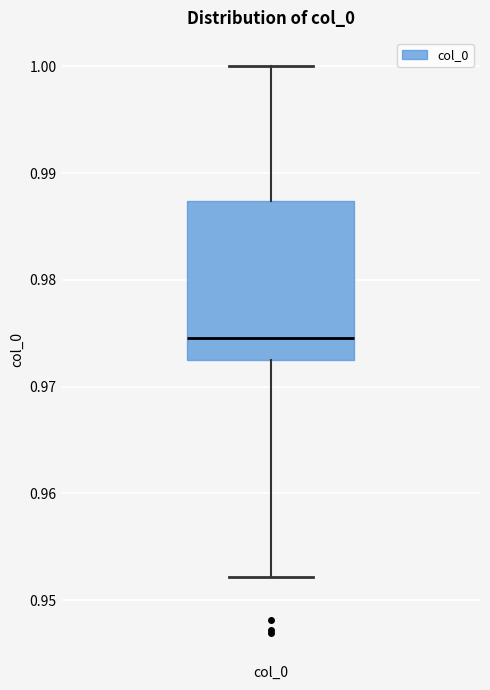

Where does the lower whisker of the box for col_0 end on the y-axis? The values are not printed on the chart, so give them approximately, as read against the axis.

0.952